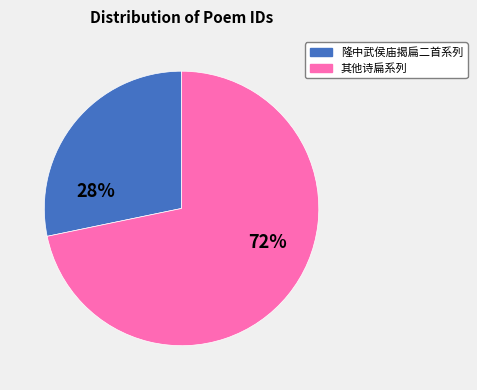

What is the largest slice in the pie chart?

其他诗扁系列